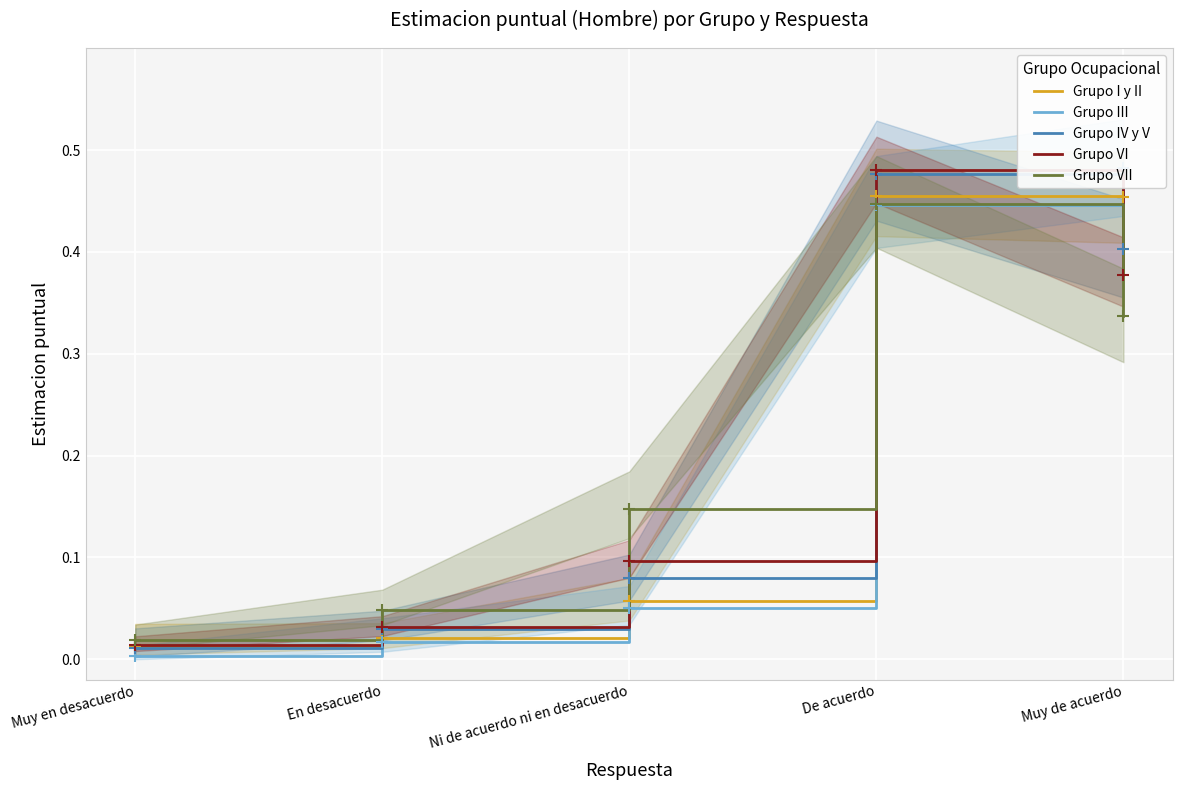

What is the sum of the Grupo VI values at Muy de acuerdo and Ni de acuerdo ni en desacuerdo?

0.5